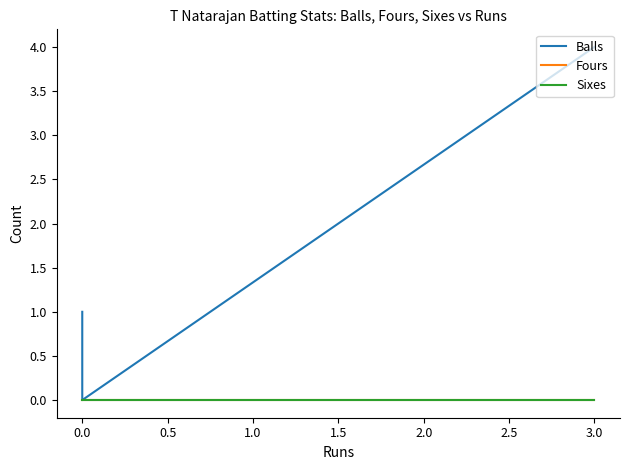

At 3.0, list the series in order from smallest to largest.

Fours, Sixes, Balls